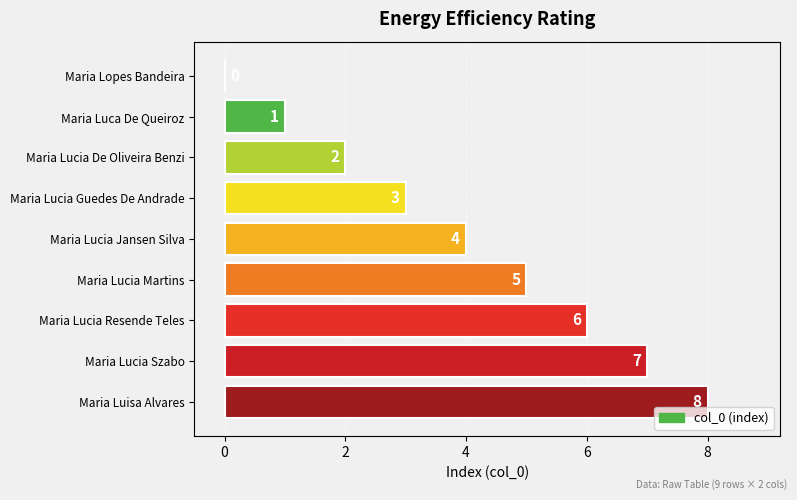

True or false: the data shows 0 at Maria Lopes Bandeira.

True